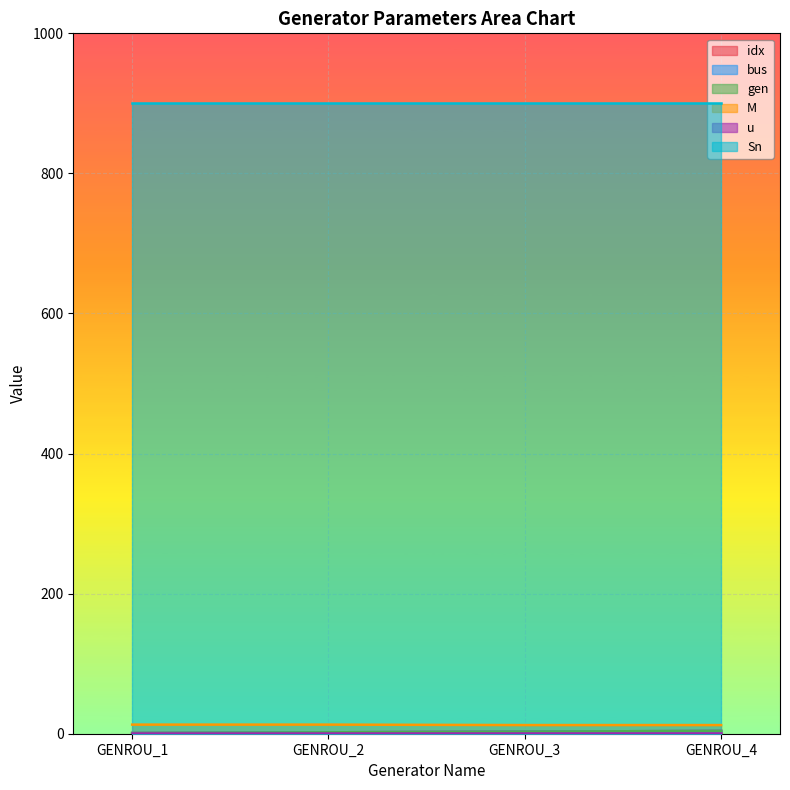

How many values in the idx series are below 3?

2